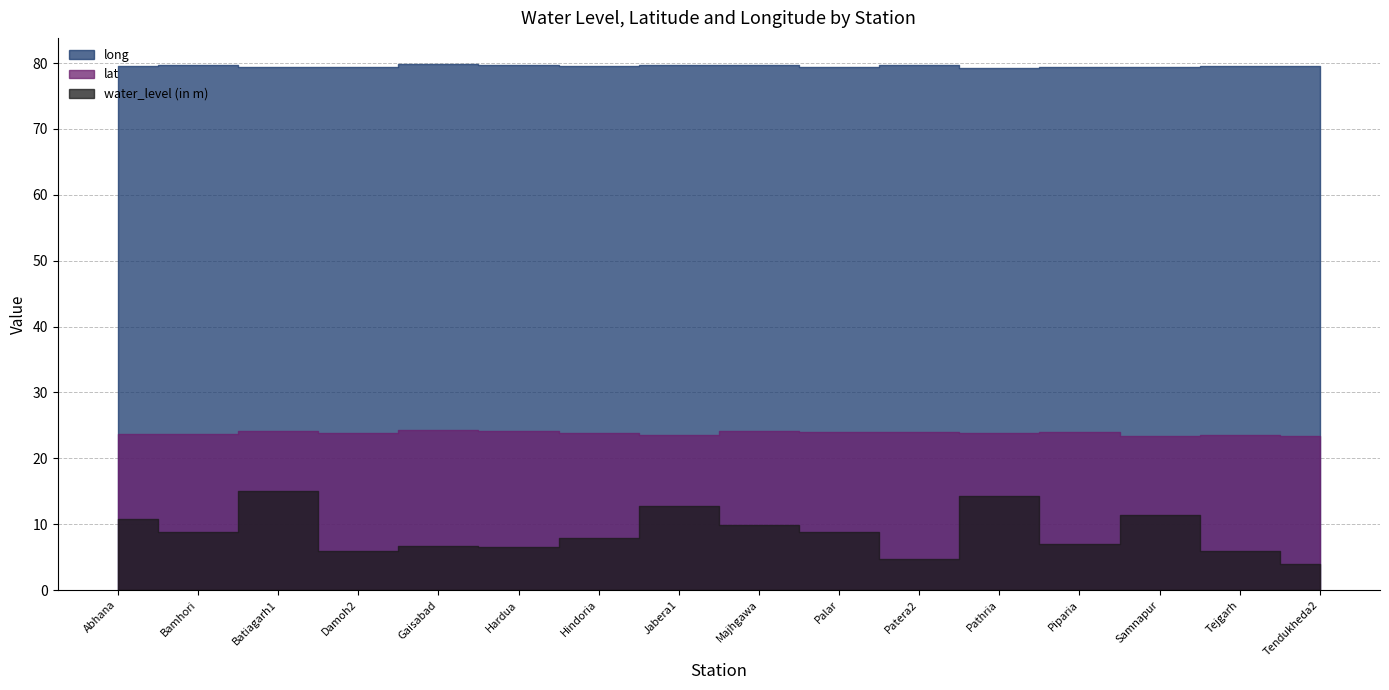

Where is the first local minimum for lat?

Bamhori